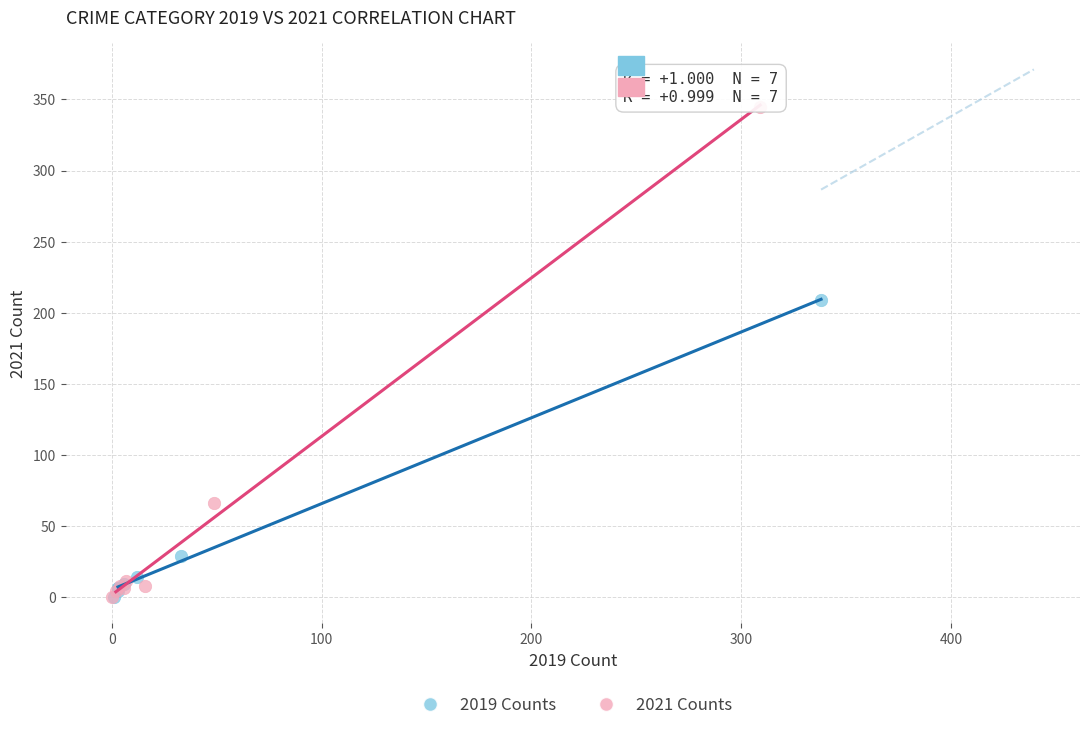

What are all the series names shown in the legend?

2019 Counts, 2021 Counts